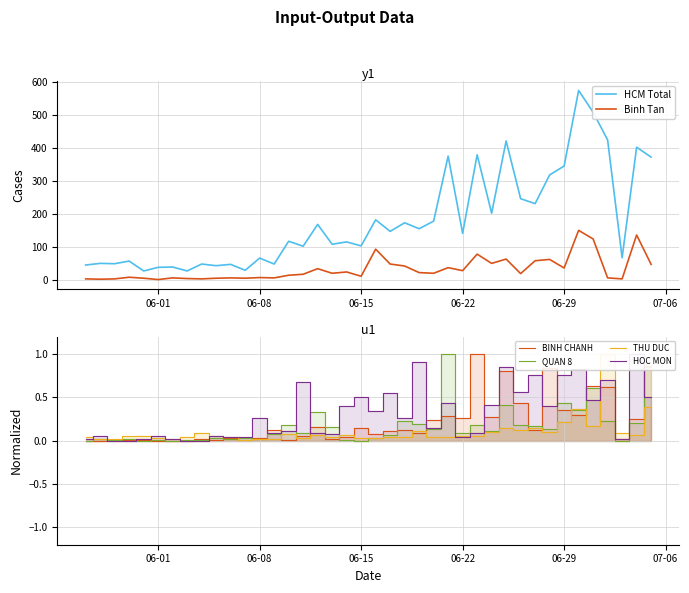

Reading left to right, extract all data points from this chart.

HCM Total: 44.0	49.0	48.0	56.0	26.0	37.0	38.0	26.0	47.0	42.0	46.0	28.0	65.0	47.0	116.0	101.0	167.0	107.0	114.0	102.0	181.0	146.0	172.0	154.0	177.0	374.0	140.0	378.0	201.0	420.0	245.0	230.0	317.0	344.0	573.0	507.0	423.0	66.0	401.0	371.0
Binh Tan: 2.0	1.0	2.0	7.0	4.0	0.0	5.0	3.0	2.0	4.0	5.0	4.0	6.0	5.0	13.0	16.0	33.0	19.0	23.0	10.0	92.0	47.0	41.0	21.0	19.0	36.0	27.0	77.0	49.0	62.0	18.0	57.0	61.0	35.0	149.0	123.0	5.0	2.0	135.0	46.0
BINH CHANH: 0.0	0.0	0.0	0.0	0.0	0.0	0.0	0.0	0.0	0.0	0.0	0.0	0.0	0.1	0.0	0.1	0.2	0.0	0.0	0.2	0.1	0.1	0.1	0.1	0.2	0.3	0.3	1.0	0.3	0.8	0.4	0.1	0.8	0.4	0.3	0.6	0.6	0.0	0.2	0.9
QUAN 8: 0.0	0.0	0.0	0.0	0.0	0.0	0.0	0.0	0.0	0.0	0.0	0.0	0.0	0.1	0.2	0.1	0.3	0.2	0.0	0.0	0.0	0.1	0.2	0.2	0.1	1.0	0.1	0.2	0.1	0.4	0.2	0.2	0.1	0.4	0.4	0.6	0.2	0.0	0.2	0.9
THU DUC: 0.0	0.0	0.0	0.1	0.1	0.0	0.0	0.0	0.1	0.1	0.0	0.0	0.0	0.0	0.1	0.0	0.1	0.0	0.1	0.0	0.0	0.0	0.0	0.1	0.0	0.0	0.1	0.1	0.1	0.1	0.1	0.1	0.1	0.2	0.4	0.2	1.0	0.1	0.1	0.4
HOC MON: 0.0	0.1	0.0	0.0	0.0	0.1	0.0	0.0	0.0	0.1	0.0	0.0	0.3	0.1	0.1	0.7	0.1	0.1	0.4	0.5	0.3	0.5	0.3	0.9	0.2	0.4	0.0	0.1	0.4	0.8	0.6	0.8	0.4	0.8	0.8	0.5	0.7	0.0	1.0	0.5